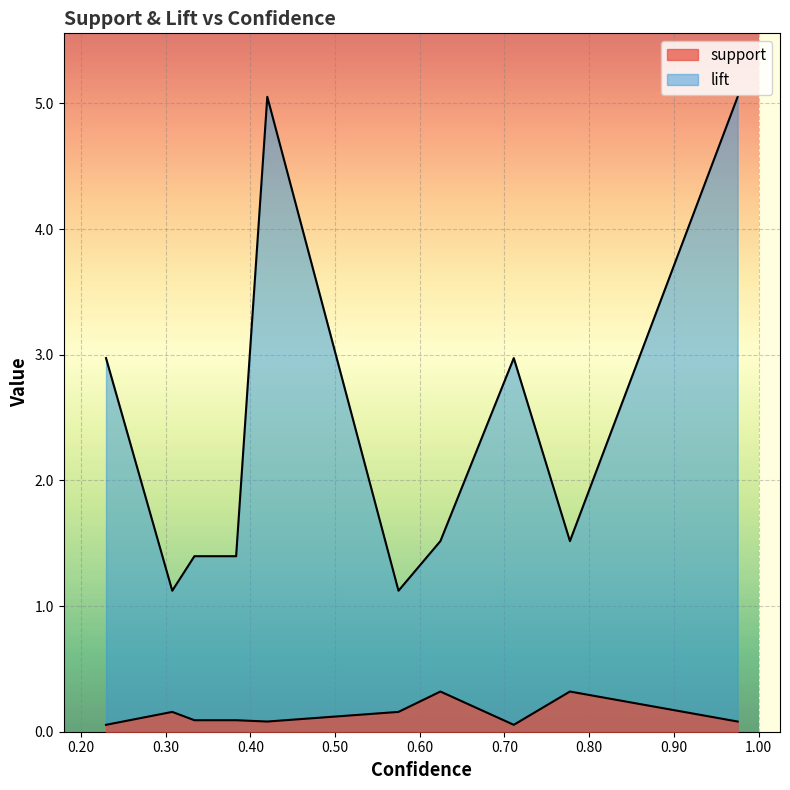

Between 0 and 3, which series saw the biggest shift?

lift